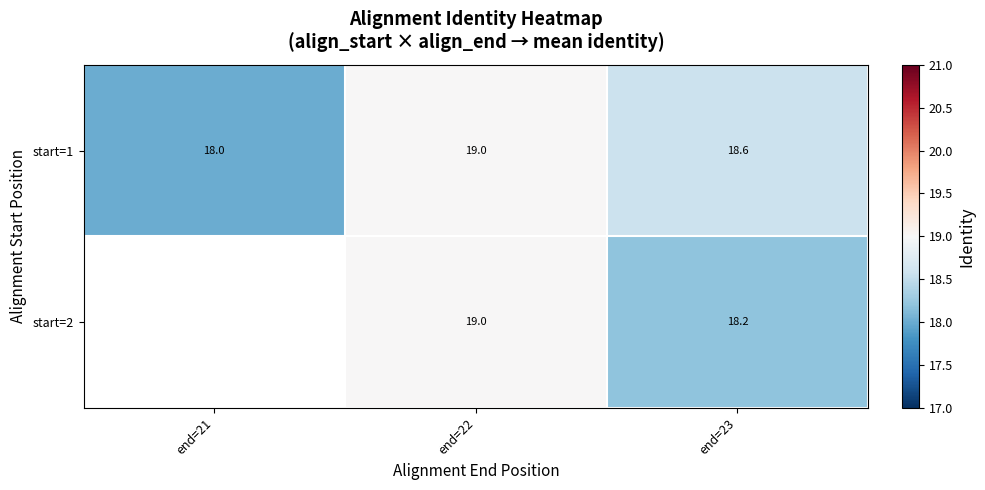

Is the value of start=2 at end=23 greater than the value of start=1 at end=23?

No